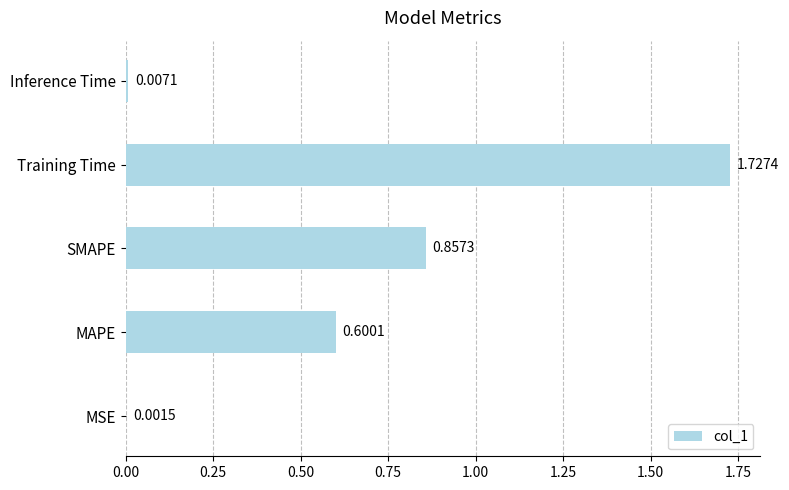

Are the bars horizontal?

Yes